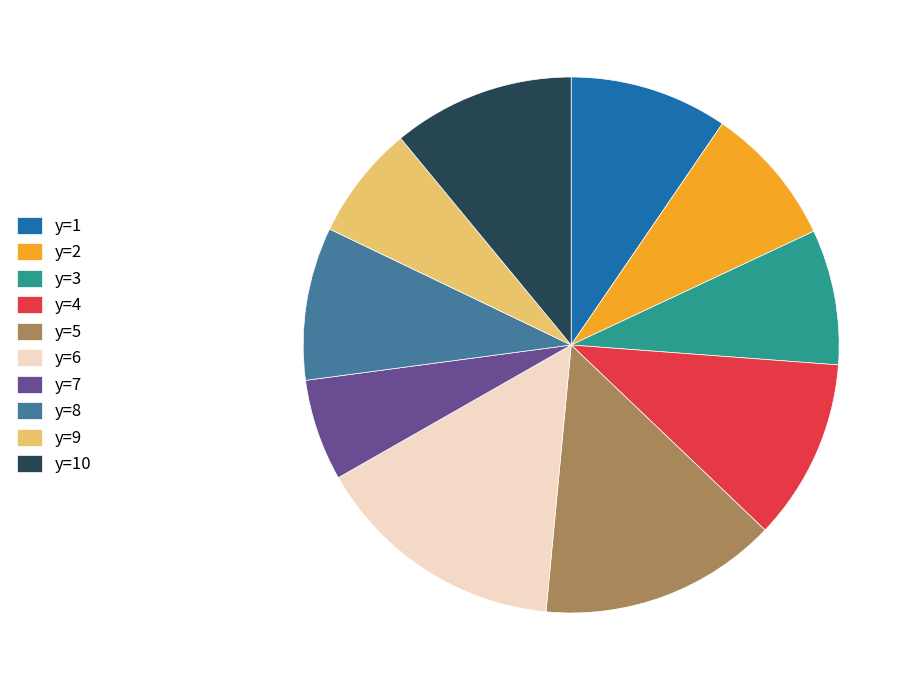

Which category has the biggest portion of the pie?

y=6